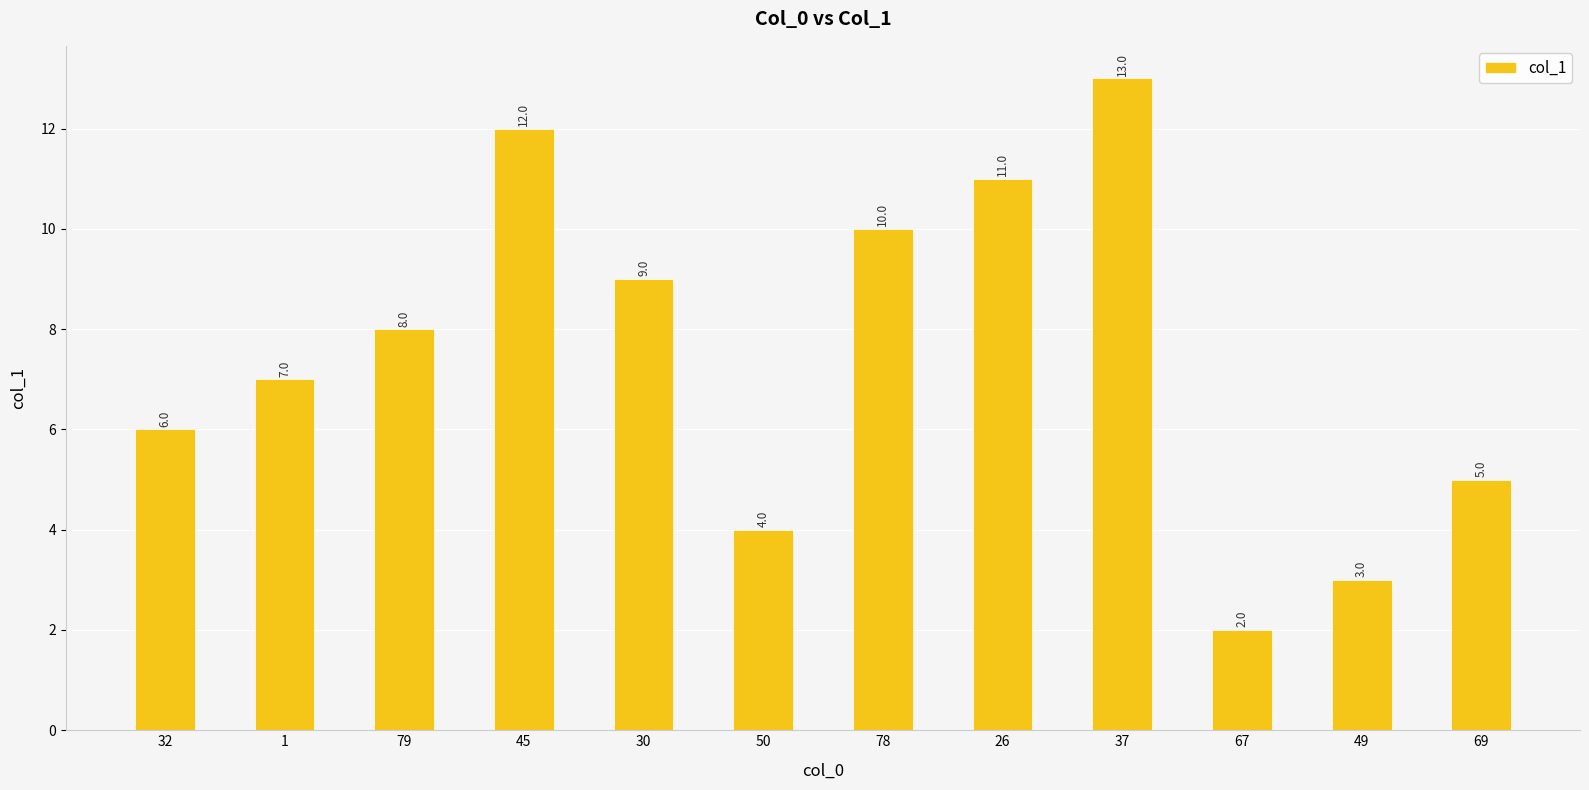

What is the difference between the maximum and minimum values?

11.0